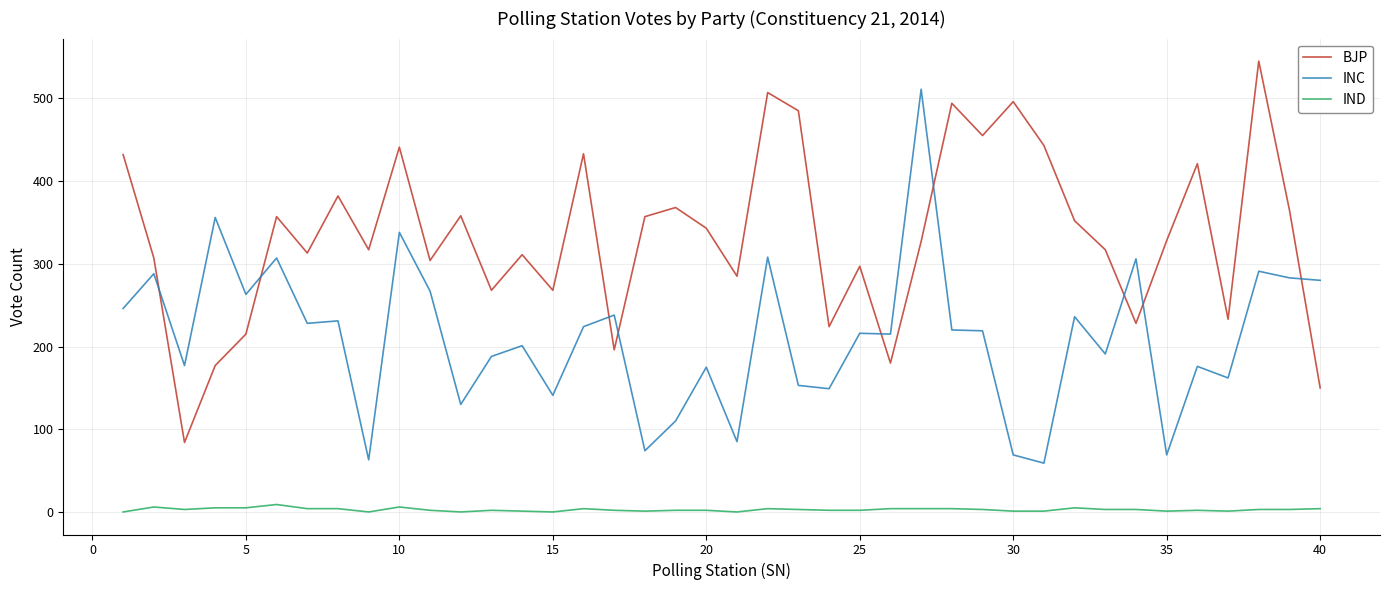

True or false: INC and BJP intersect in this chart.

True